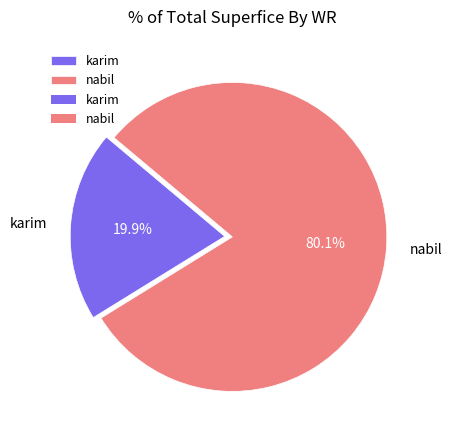

What percentage is the nabil slice, to the nearest percent?

80%